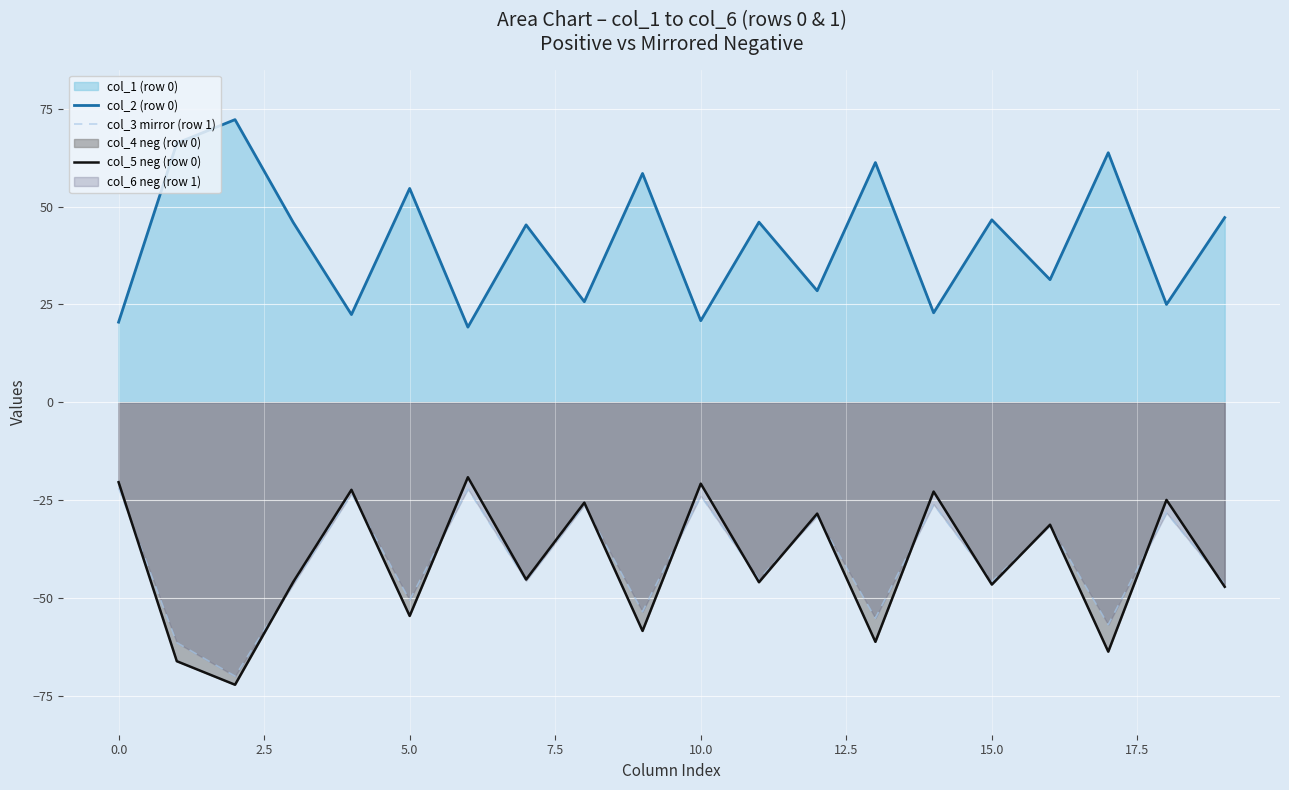

True or false: col_2 (row 0) and col_3 mirror (row 1) cross at least once.

False